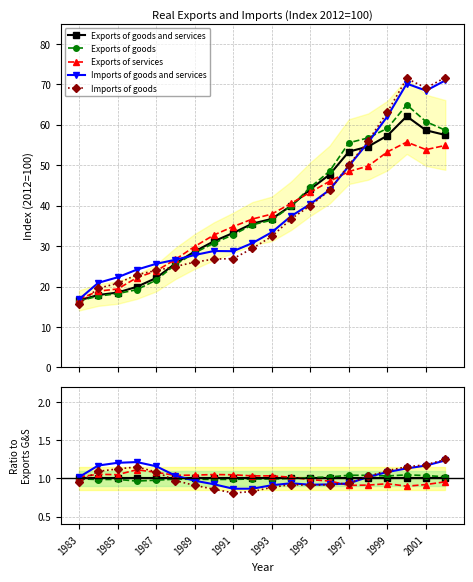

Is this an area chart (filled region under the line)?

No